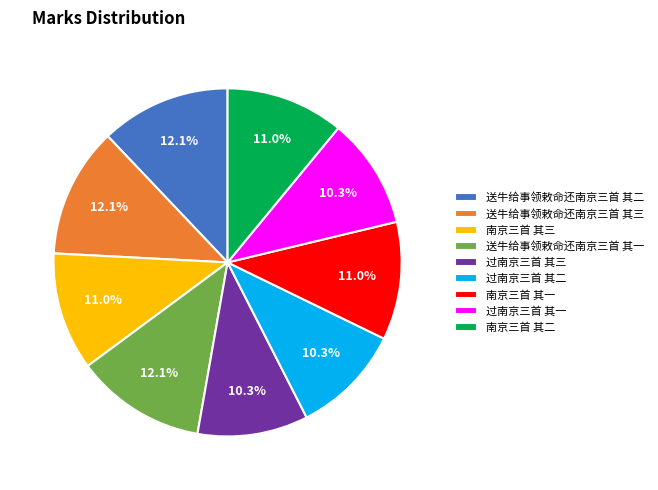

Which has a higher value, 过南京三首 其三 or 送牛给事领敕命还南京三首 其二?

送牛给事领敕命还南京三首 其二